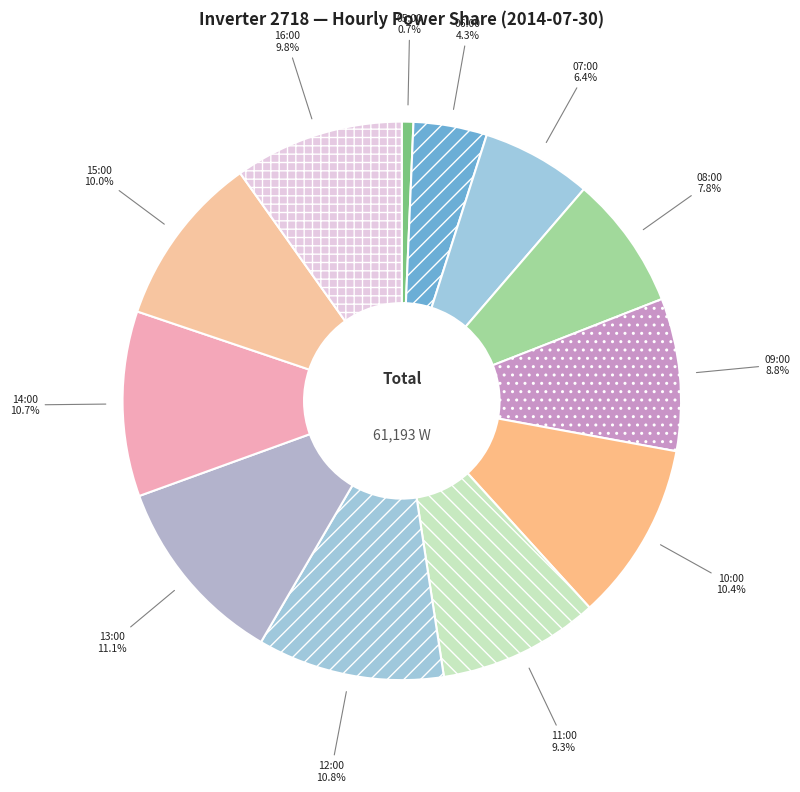

Which slice is the smallest?

05:00 0.7%